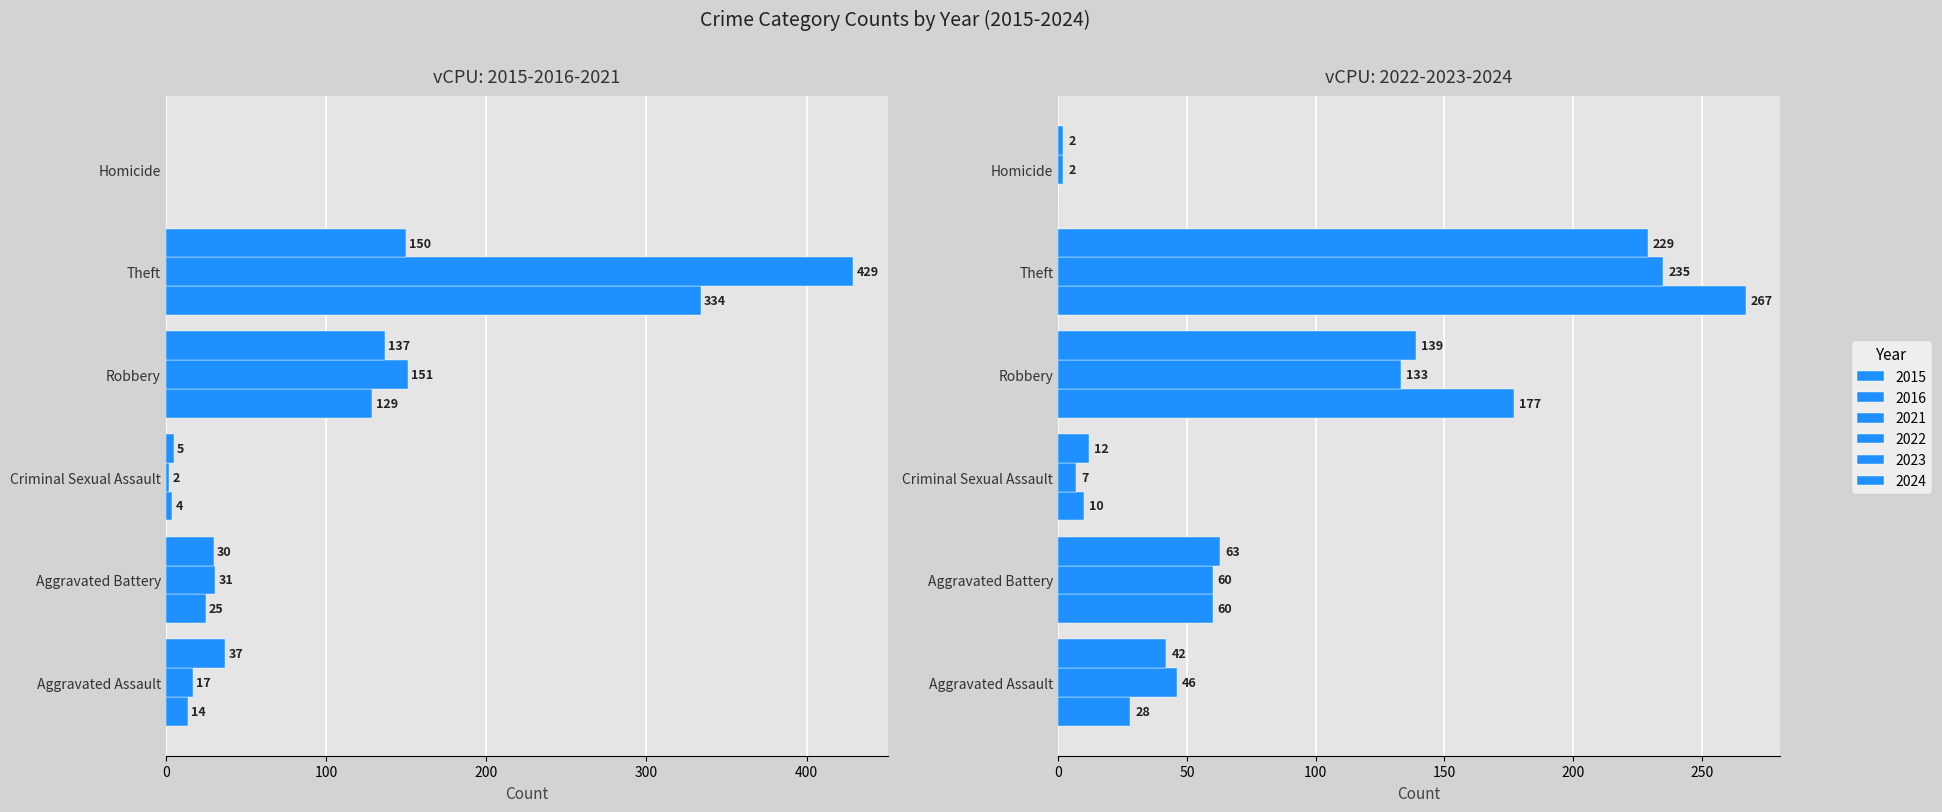

List the series in order of their peak value, highest first.

2016, 2015, 2022, 2023, 2024, 2021